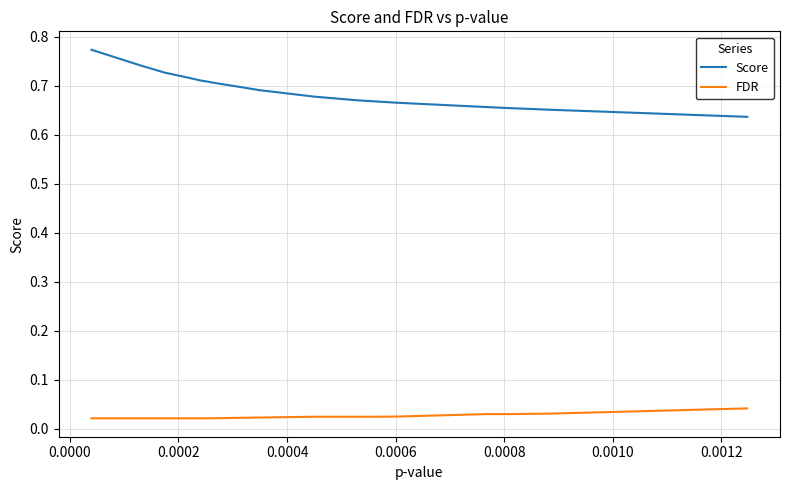

List the series in order of their overall mean, highest first.

Score, FDR